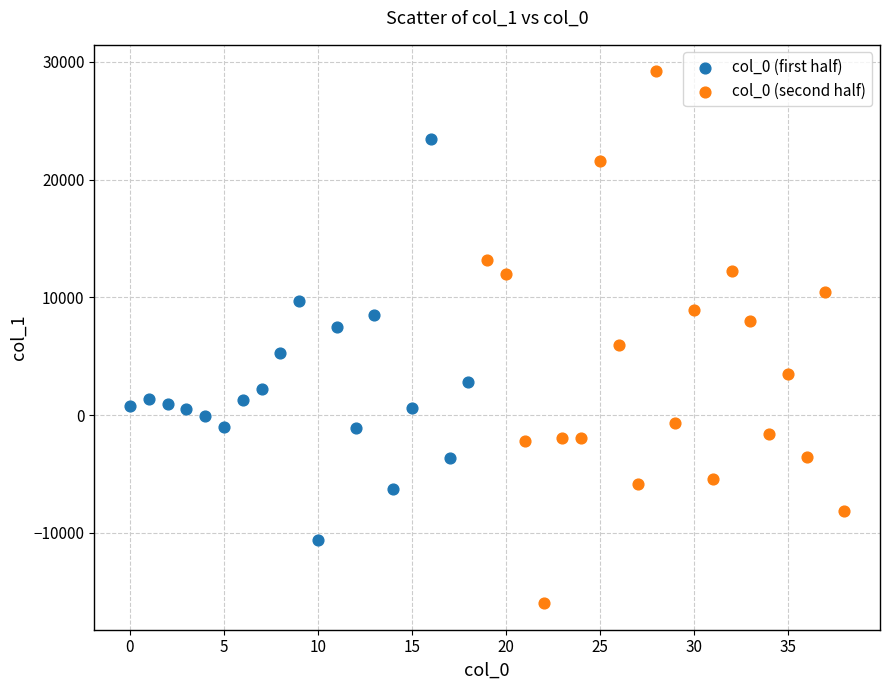

Which series reaches the minimum Y coordinate?

col_0 (second half)